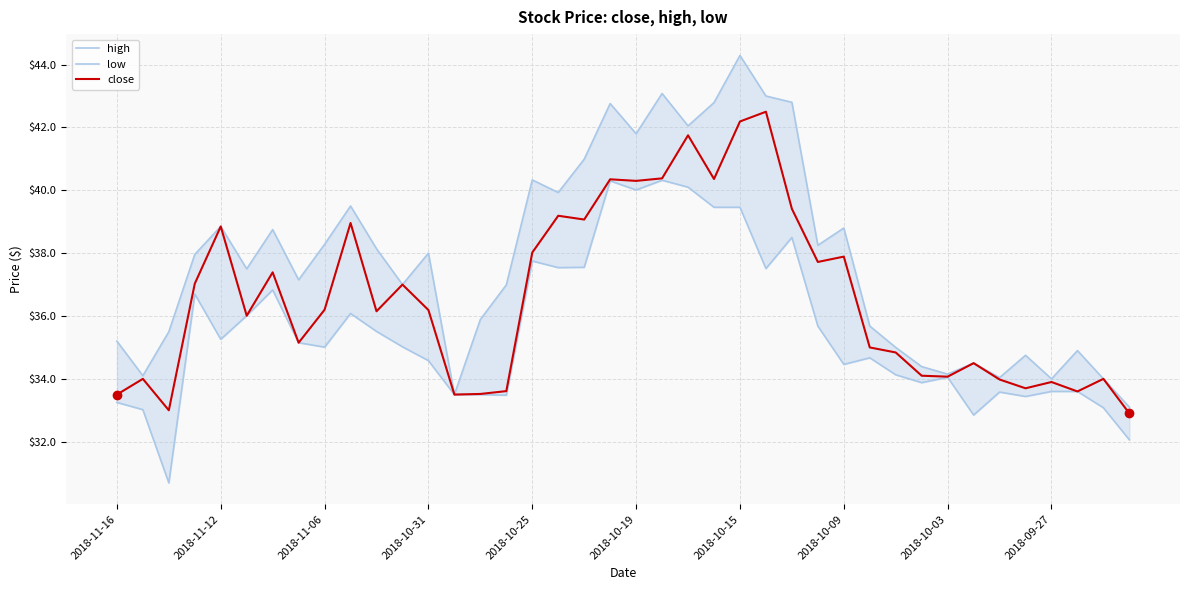

True or false: close has more than 2 interior local peaks.

True